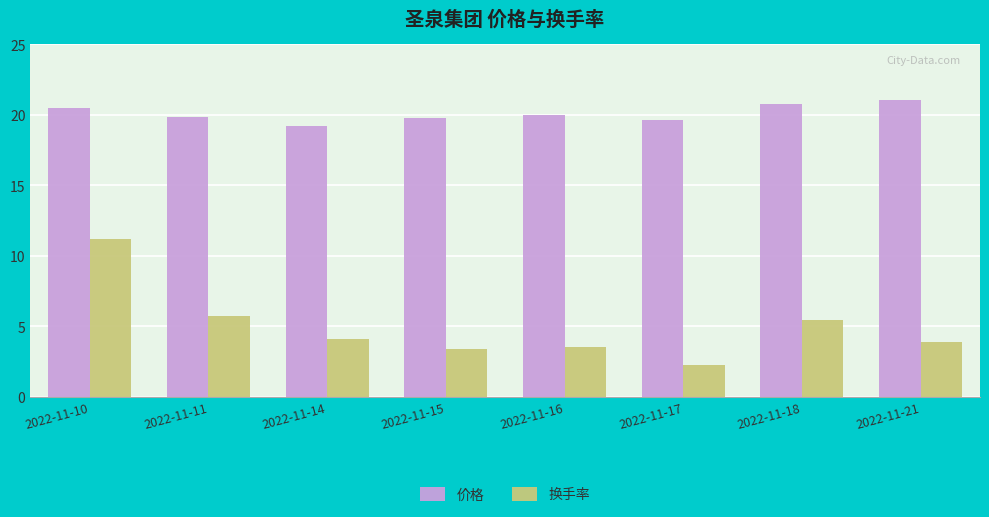

Which series has the widest spread of values?

换手率